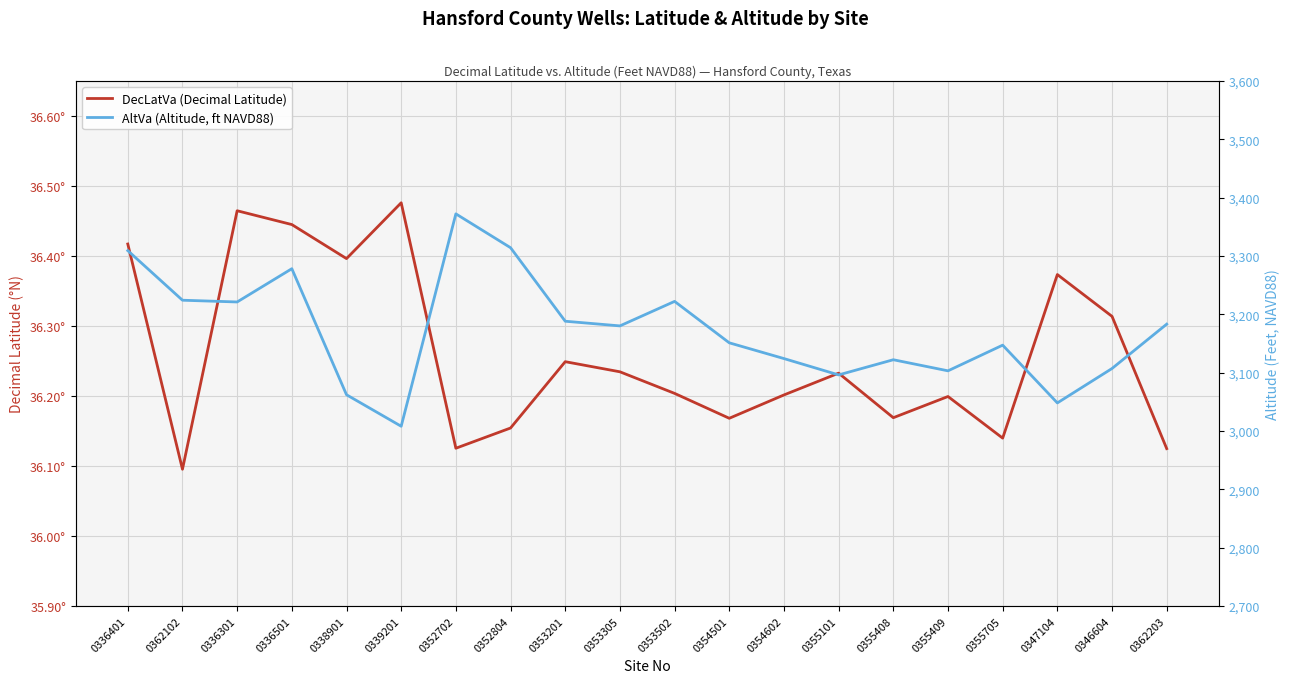

What is the sum of the AltVa (Altitude, ft NAVD88) values at 0336401 and 0338901?

6371.0